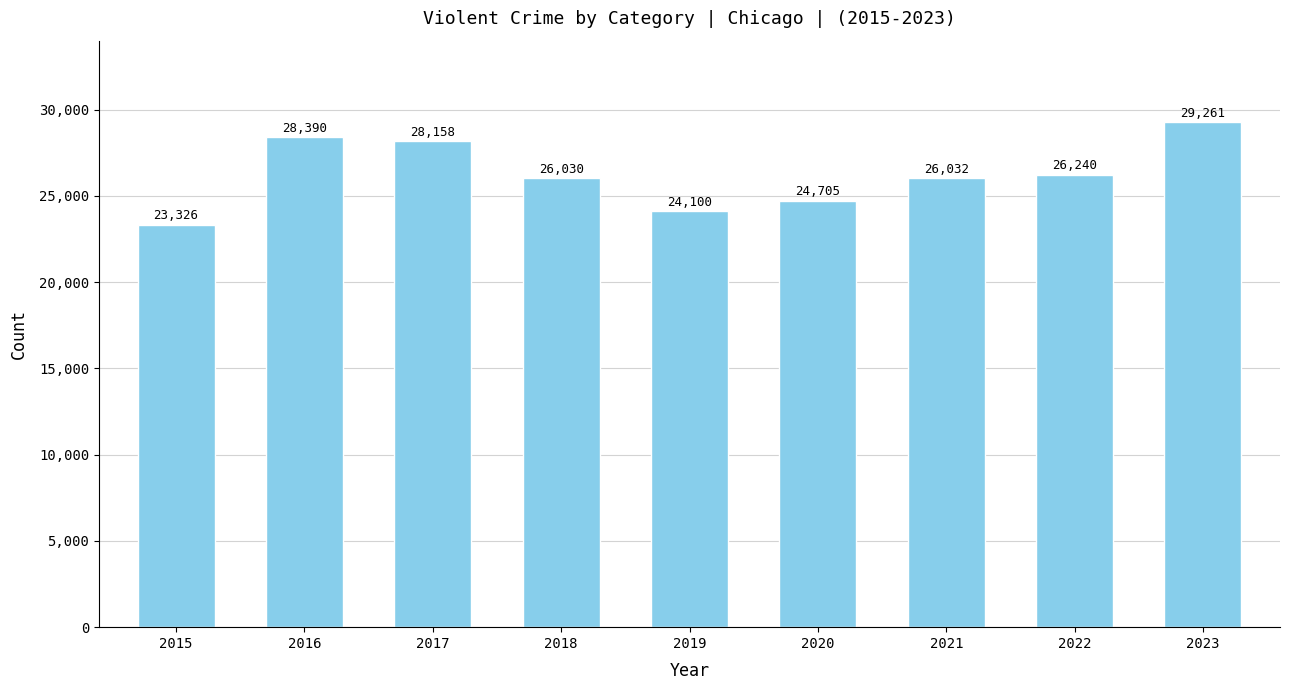

What is the greatest value displayed?

29261